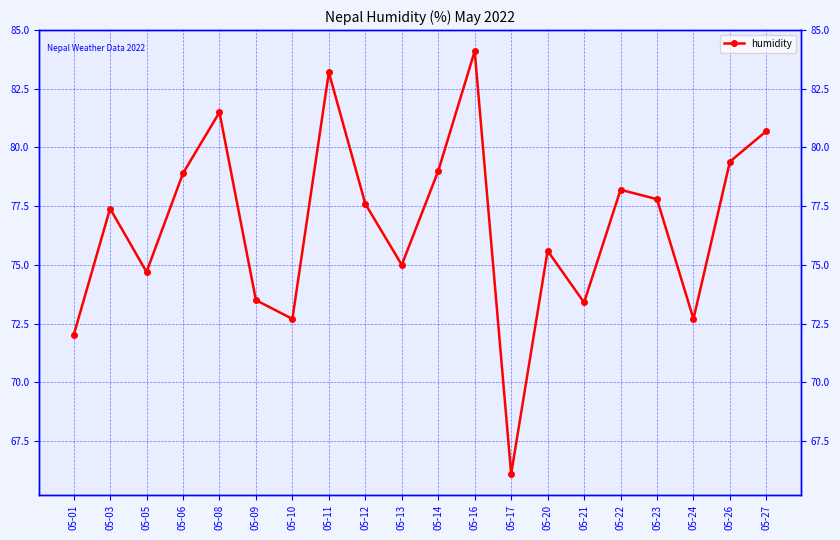

List the labels in order of value, smallest first.

05-17, 05-01, 05-10, 05-24, 05-21, 05-09, 05-05, 05-13, 05-20, 05-03, 05-12, 05-23, 05-22, 05-06, 05-14, 05-26, 05-27, 05-08, 05-11, 05-16